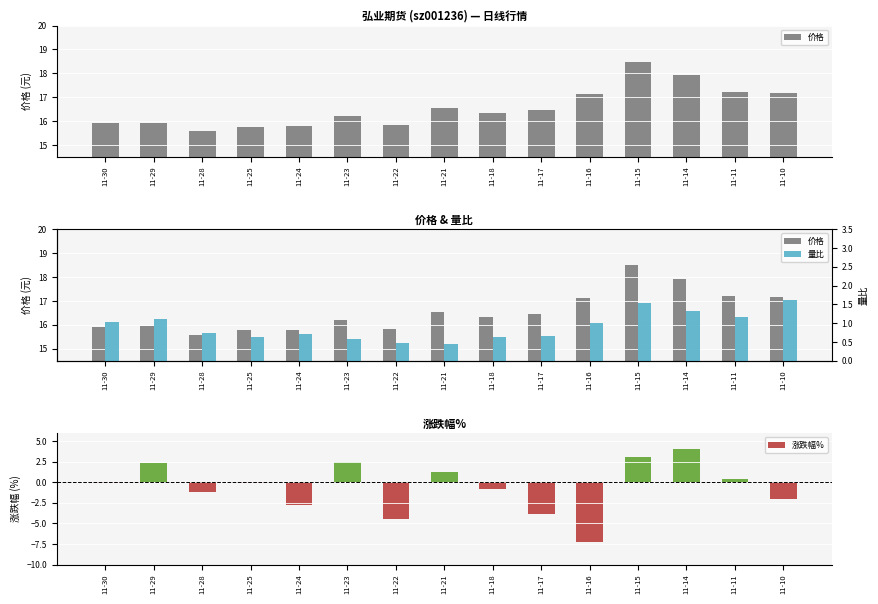

What is the spread (max minus min) of values at 11-16?

24.4